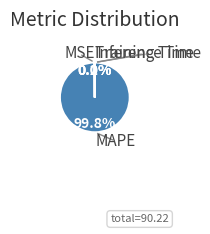

To the nearest percent, what is the difference between the largest and smallest slice percentages?

100%